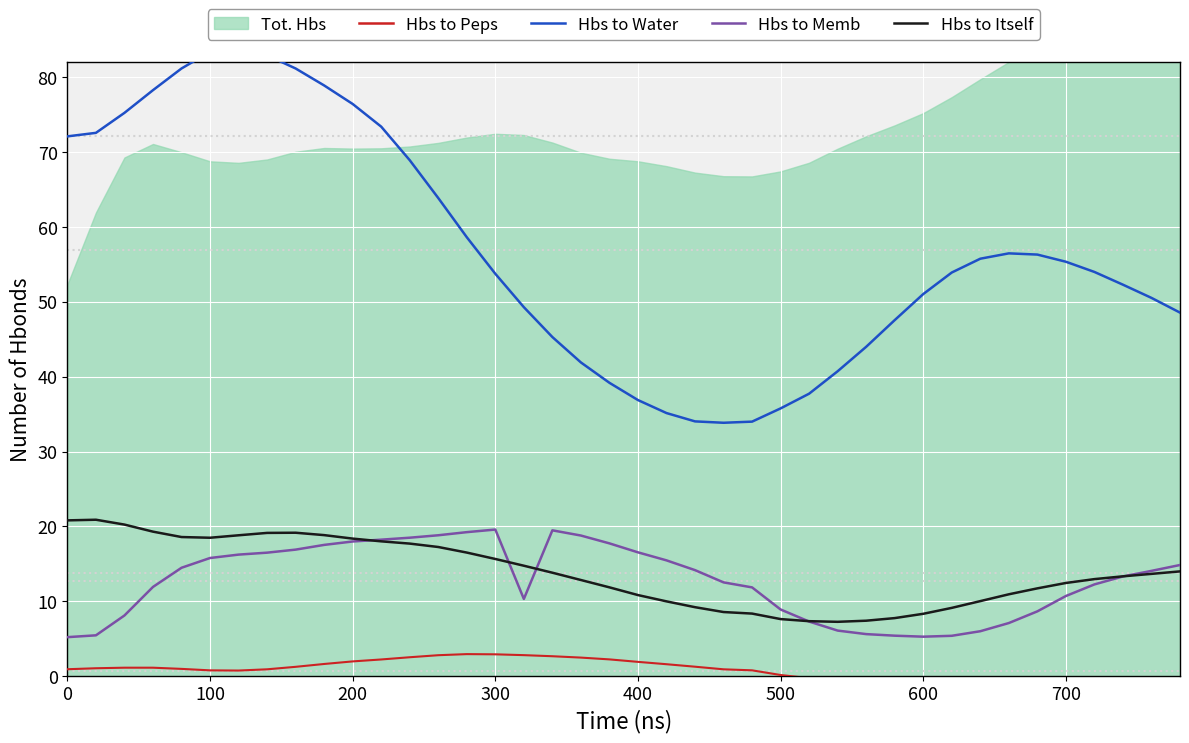

Is the value of Hbs to Itself at 100 greater than the value of Hbs to Peps at 25?

Yes